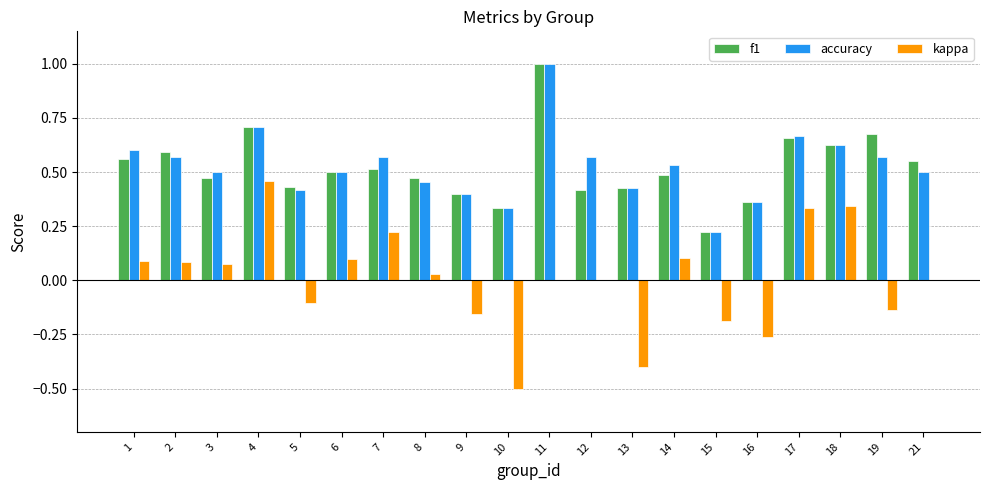

What are all the series names shown in the legend?

f1, accuracy, kappa